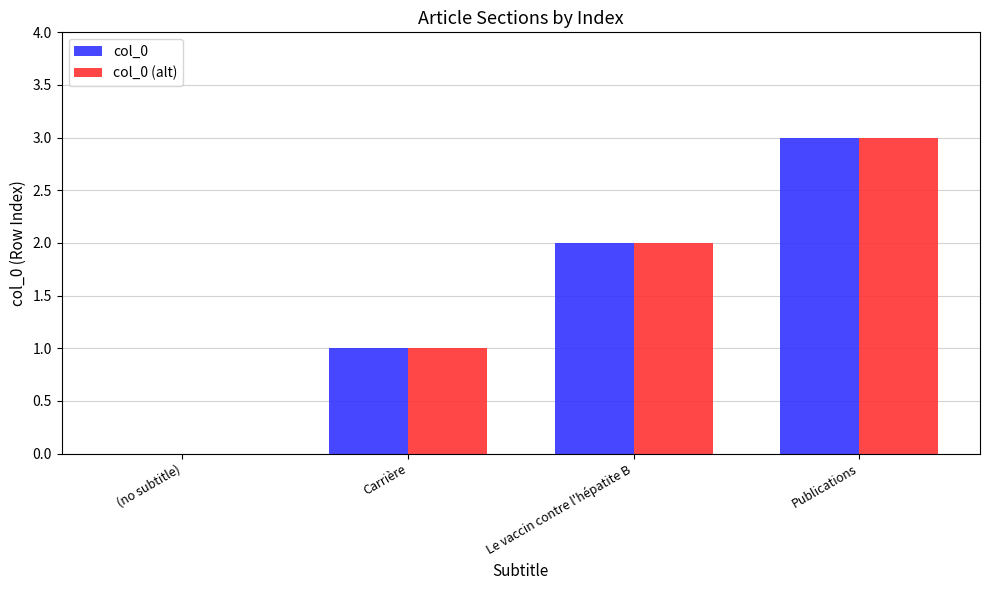

Which category has the highest value across all series?

Publications